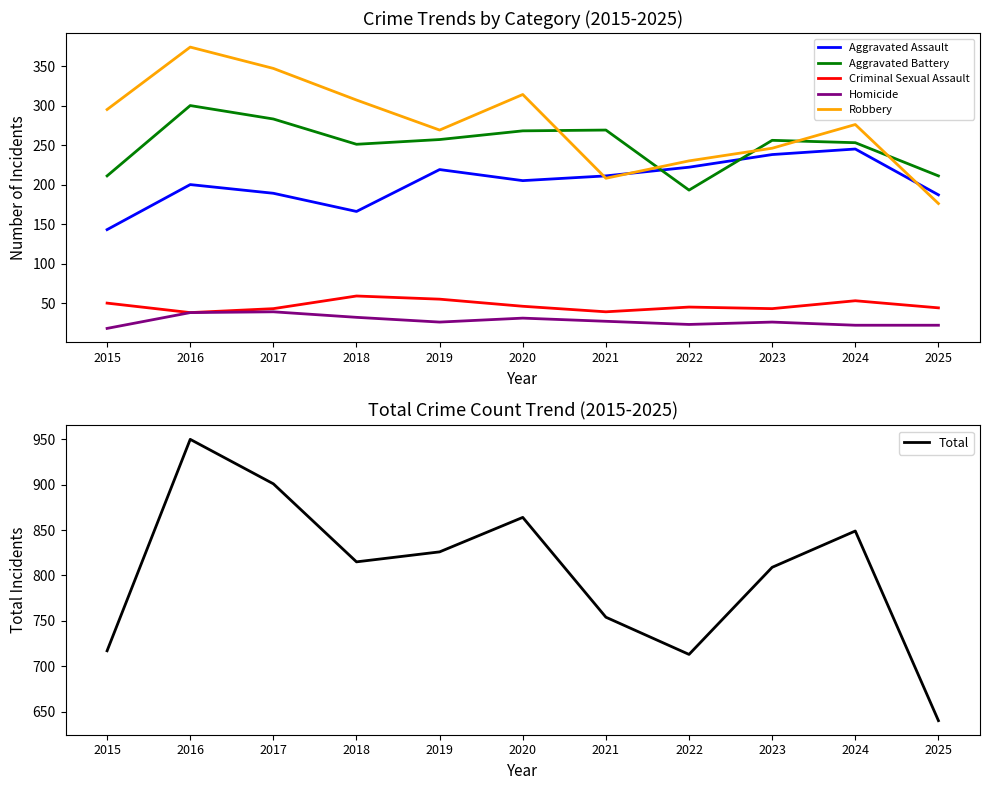

List the labels in order of Robbery value, largest first.

2016, 2017, 2020, 2018, 2015, 2024, 2019, 2023, 2022, 2021, 2025